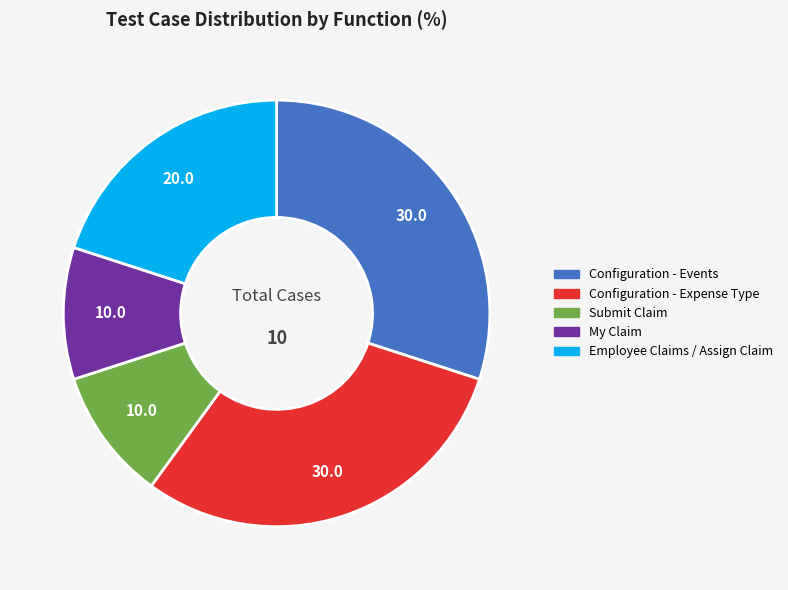

Combined, do Configuration - Events and Configuration - Expense Type account for over 50%?

Yes